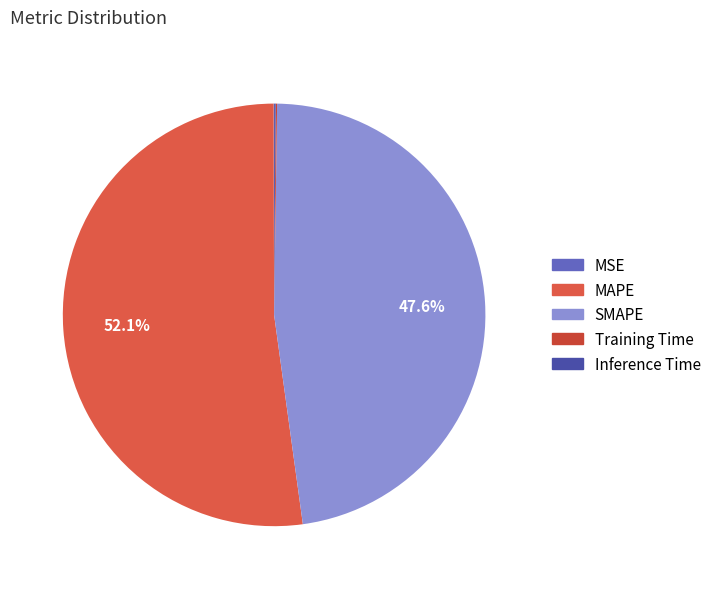

Is the sum of Inference Time and MSE greater than half?

No